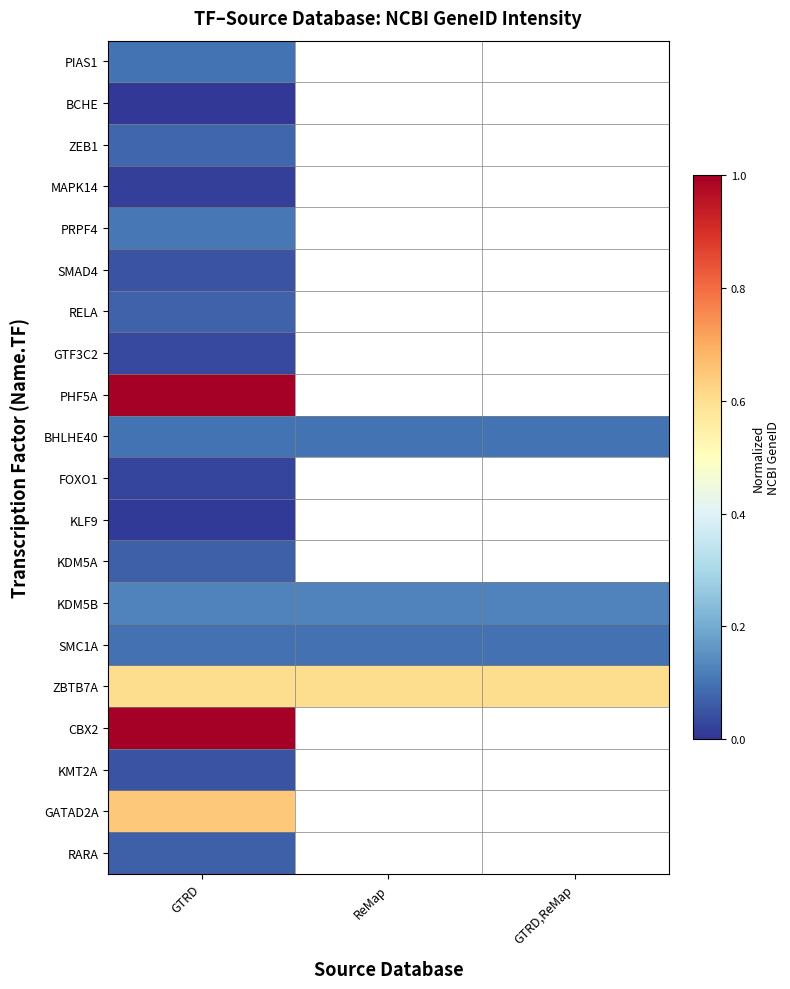

Which category has the highest value in the SMC1A series?

GTRD